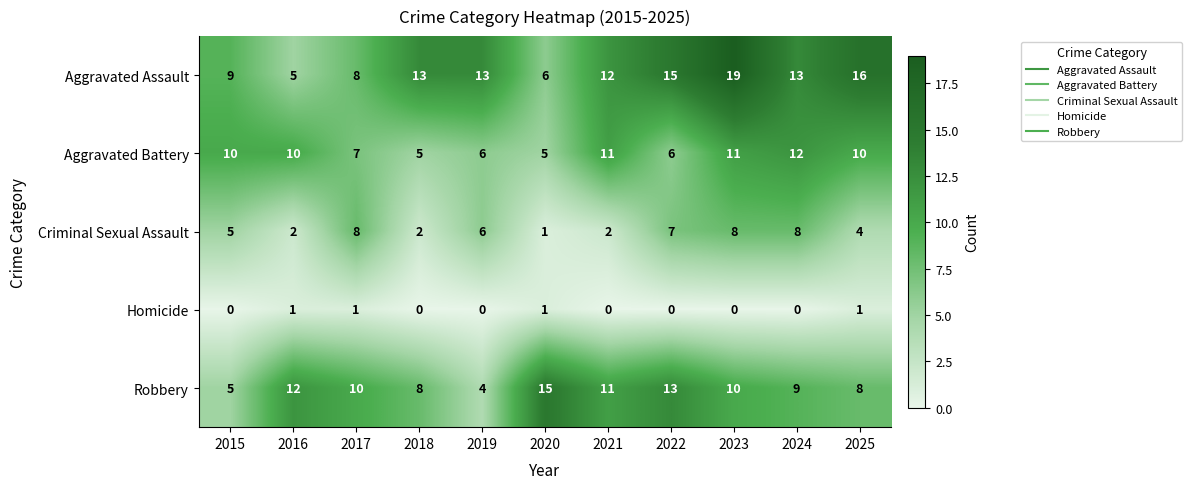

List the series in order of their peak value, highest first.

Aggravated Assault, Robbery, Aggravated Battery, Criminal Sexual Assault, Homicide